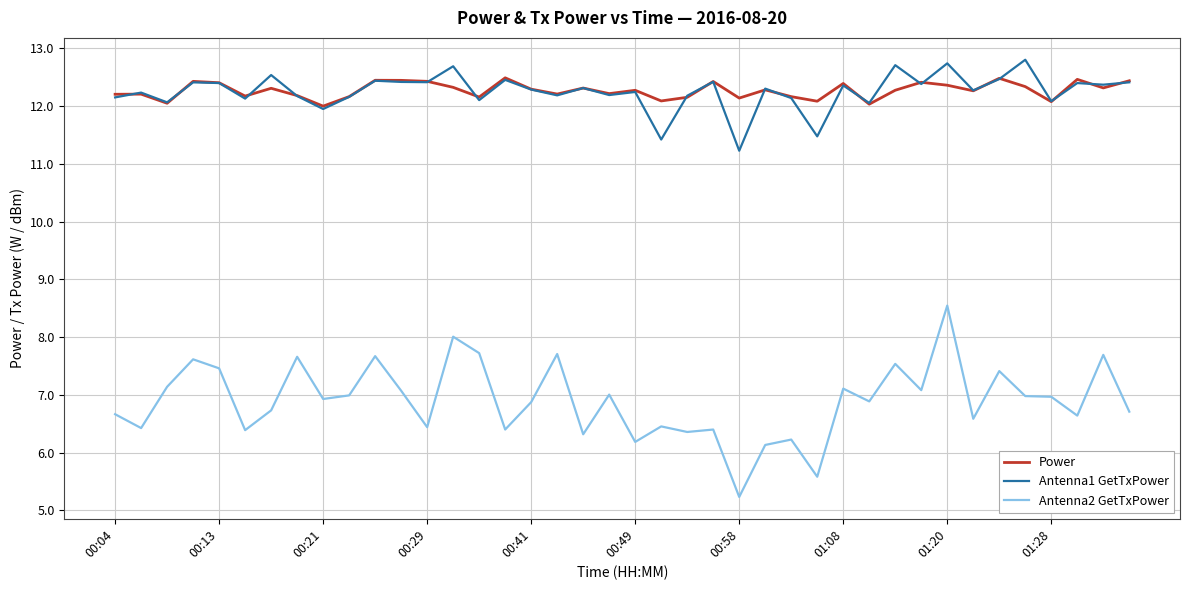

True or false: Antenna1 GetTxPower and Antenna2 GetTxPower cross at least once.

False